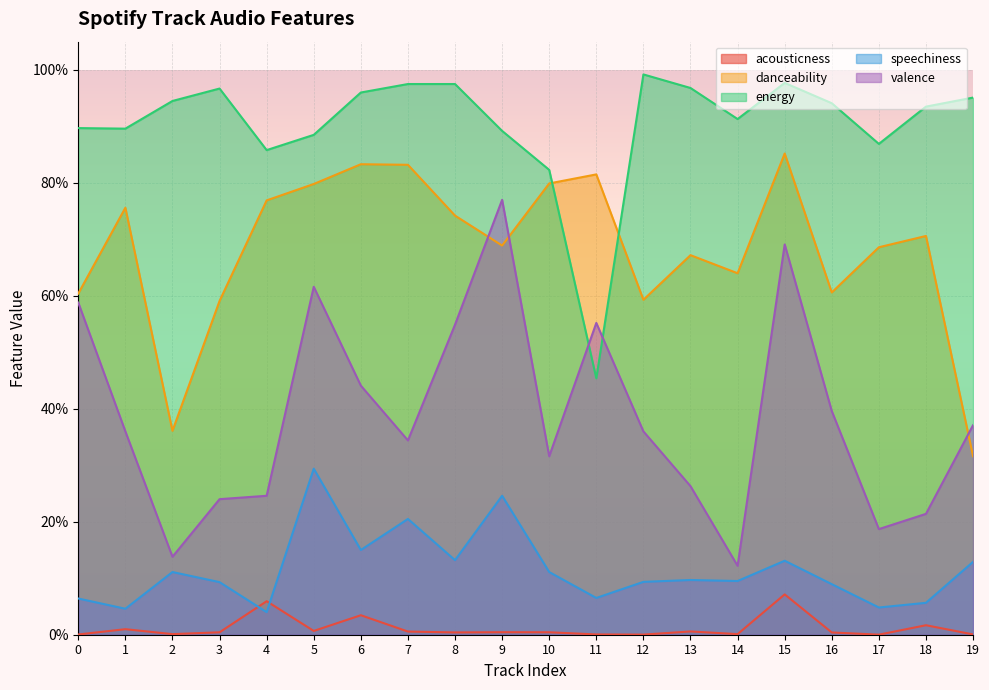

Reading left to right, transcribe all the data shown in this chart.

acousticness: 0=0.0	1=0.0	2=0.0	3=0.0	4=0.1	5=0.0	6=0.0	7=0.0	8=0.0	9=0.0	10=0.0	11=0.0	12=0.0	13=0.0	14=0.0	15=0.1	16=0.0	17=0.0	18=0.0	19=0.0
danceability: 0=0.6	1=0.8	2=0.4	3=0.6	4=0.8	5=0.8	6=0.8	7=0.8	8=0.7	9=0.7	10=0.8	11=0.8	12=0.6	13=0.7	14=0.6	15=0.9	16=0.6	17=0.7	18=0.7	19=0.3
energy: 0=0.9	1=0.9	2=0.9	3=1.0	4=0.9	5=0.9	6=1.0	7=1.0	8=1.0	9=0.9	10=0.8	11=0.5	12=1.0	13=1.0	14=0.9	15=1.0	16=0.9	17=0.9	18=0.9	19=1.0
speechiness: 0=0.1	1=0.0	2=0.1	3=0.1	4=0.0	5=0.3	6=0.1	7=0.2	8=0.1	9=0.2	10=0.1	11=0.1	12=0.1	13=0.1	14=0.1	15=0.1	16=0.1	17=0.0	18=0.1	19=0.1
valence: 0=0.6	1=0.4	2=0.1	3=0.2	4=0.2	5=0.6	6=0.4	7=0.3	8=0.5	9=0.8	10=0.3	11=0.6	12=0.4	13=0.3	14=0.1	15=0.7	16=0.4	17=0.2	18=0.2	19=0.4